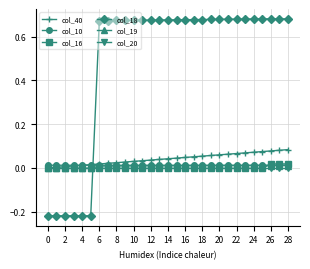

Which series has the largest range (max minus min)?

col_18